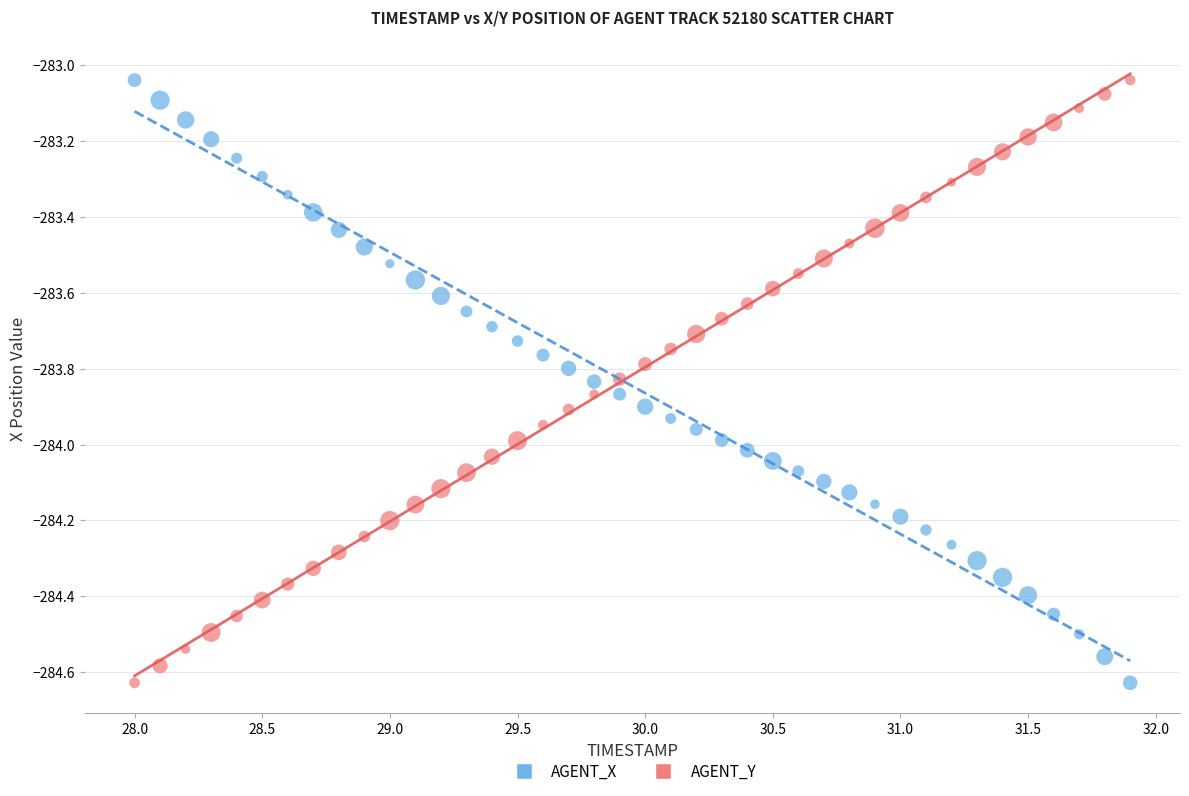

Across all data points, what is the range of X values (max minus min)?

3.9